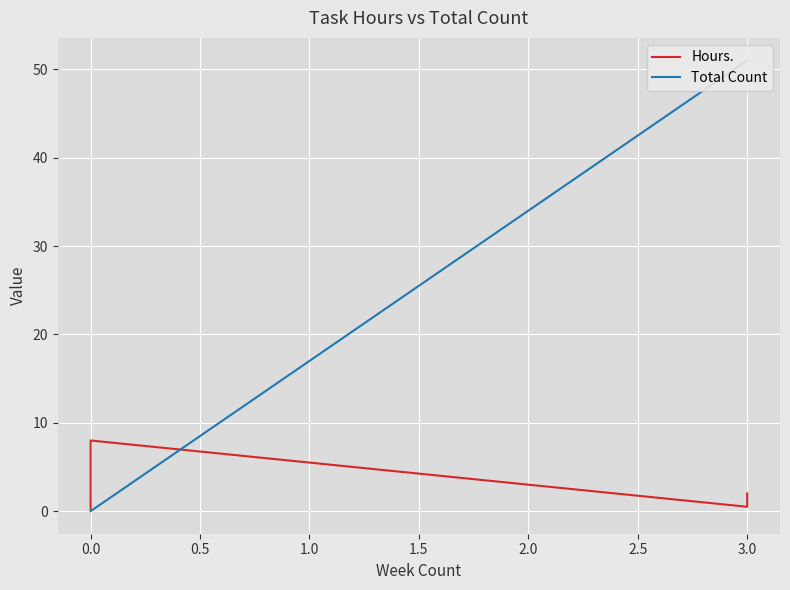

List the series in order of their overall mean, lowest first.

Hours., Total Count